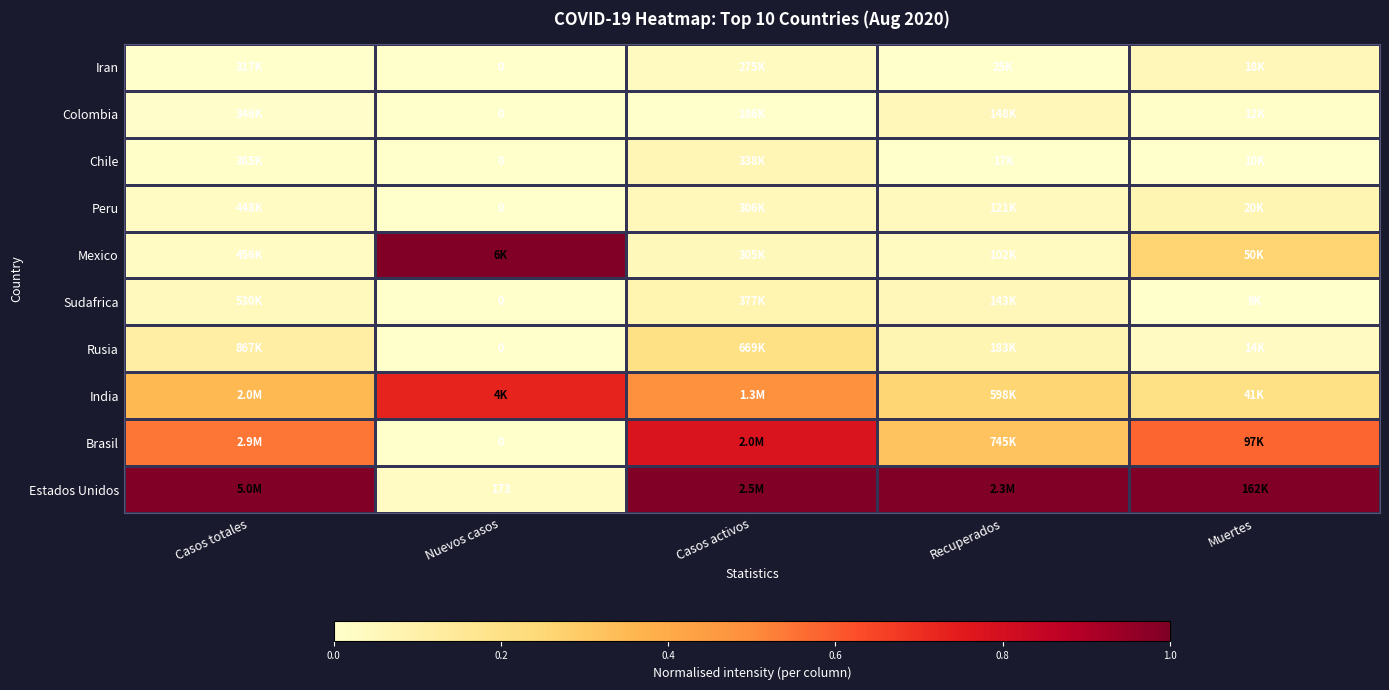

Which has a higher value, Nuevos casos or Muertes?

Muertes